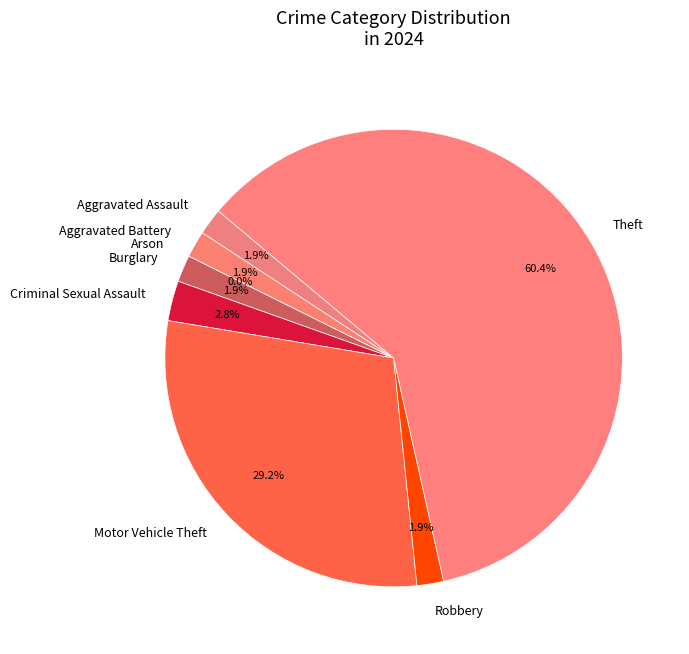

Rank the categories by value from lowest to highest.

Arson, Aggravated Assault, Aggravated Battery, Burglary, Robbery, Criminal Sexual Assault, Motor Vehicle Theft, Theft